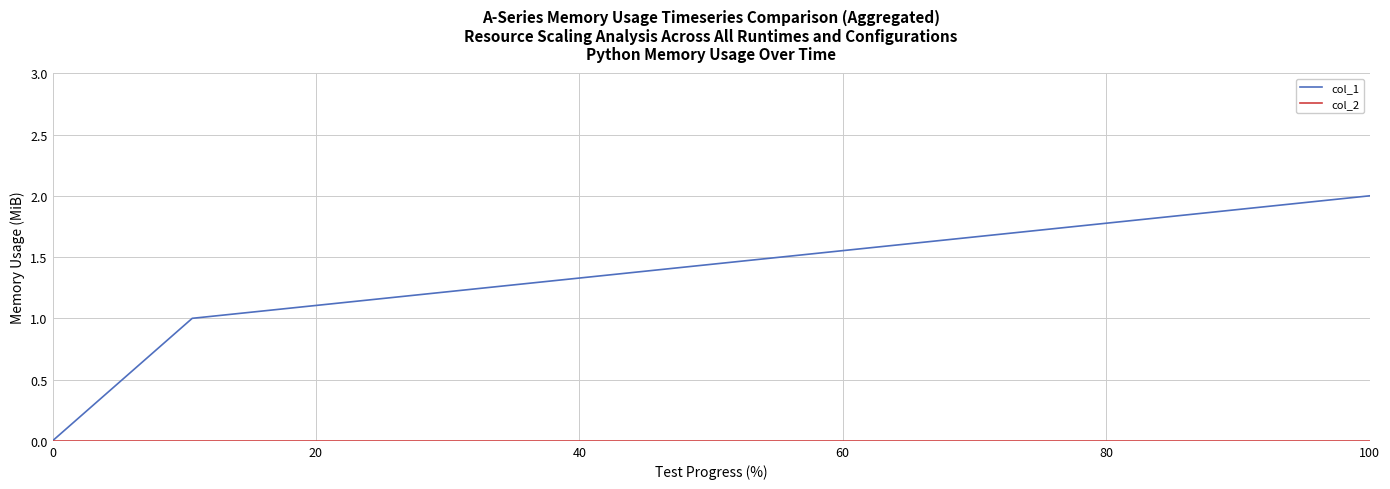

Which series has the largest range (max minus min)?

col_1